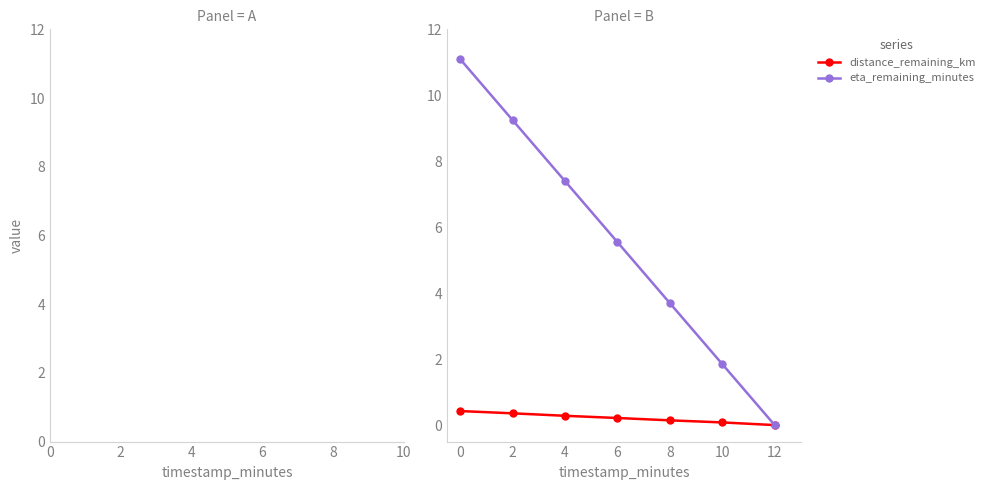

What is the sum of all eta_remaining_minutes values?

38.9